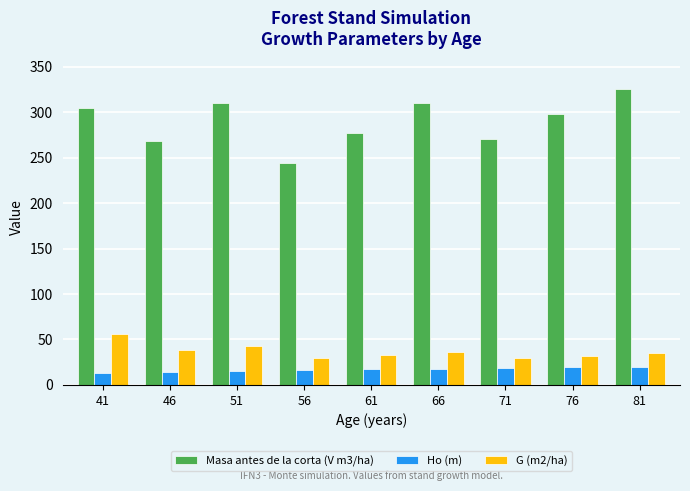

What are all the series names shown in the legend?

Masa antes de la corta (V m3/ha), Ho (m), G (m2/ha)